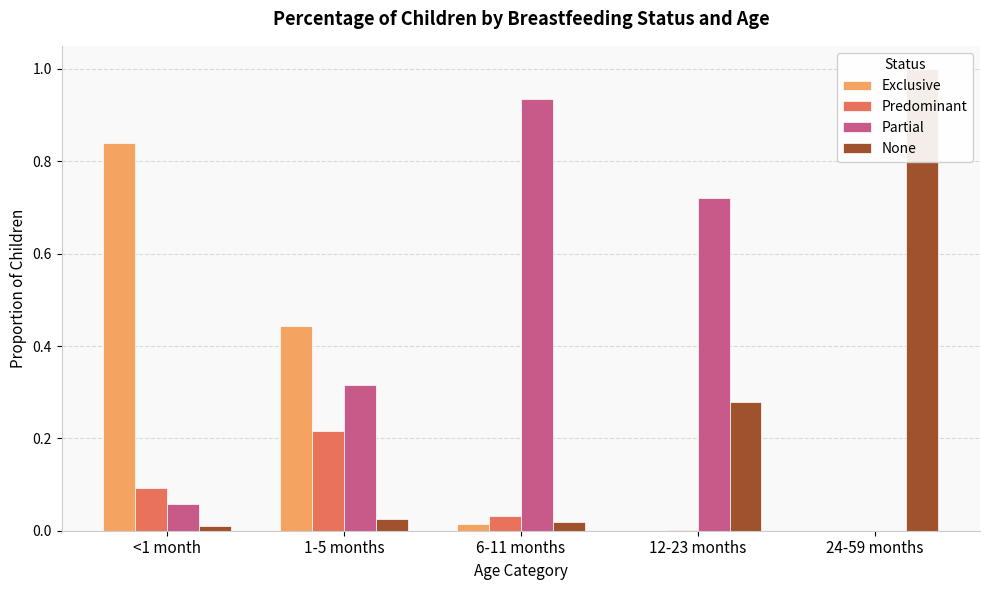

At how many categories does at least one series exceed 0?

5